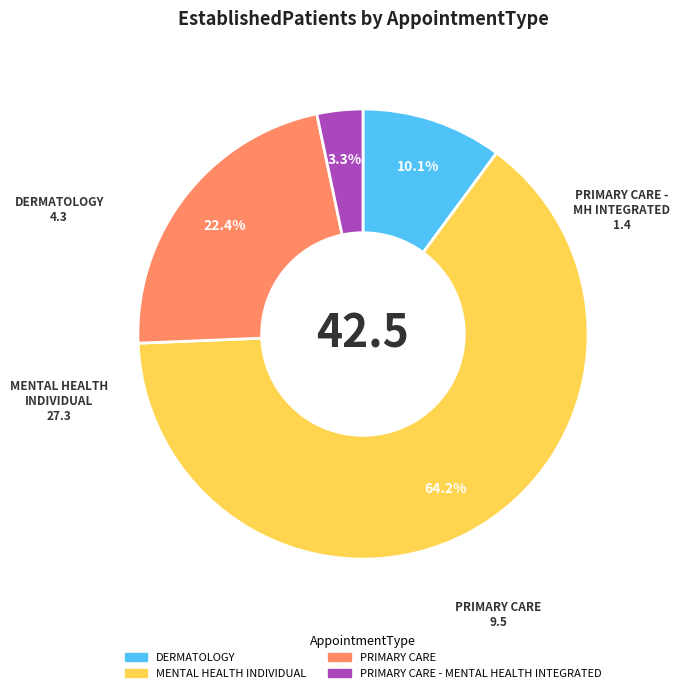

Is there a majority slice in this chart?

Yes